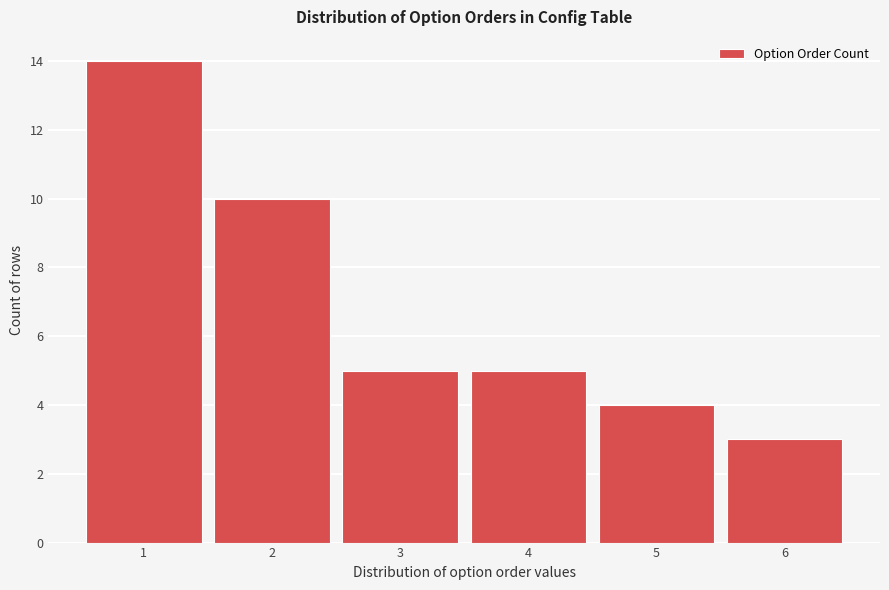

Reading left to right, transcribe all the data shown in this chart.

1=14	2=10	3=5	4=5	5=4	6=3